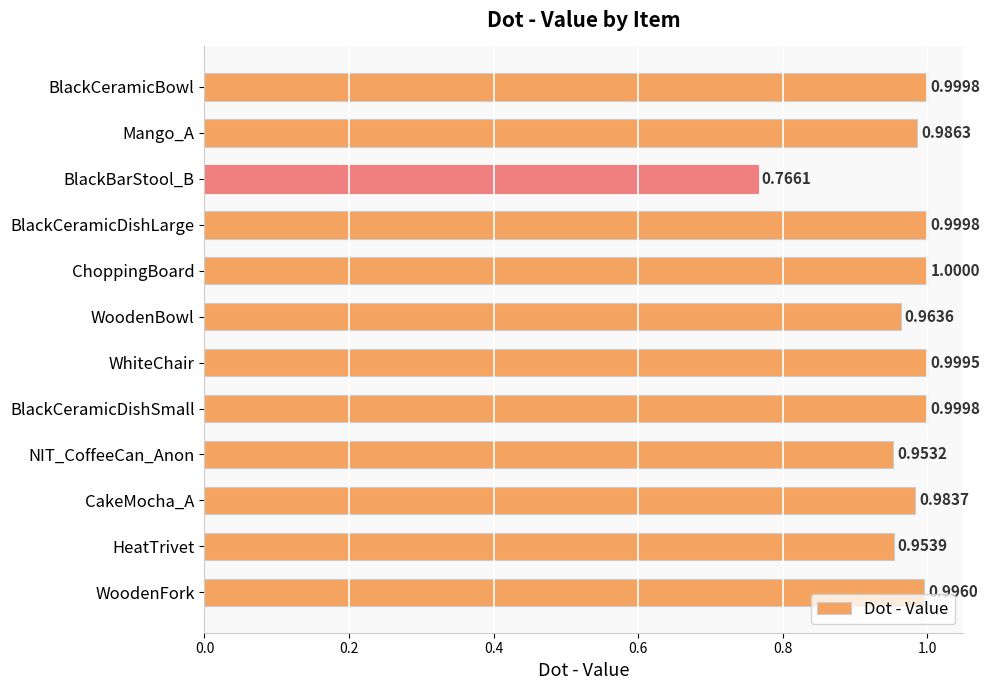

At which label is the value closest to 0?

BlackBarStool_B